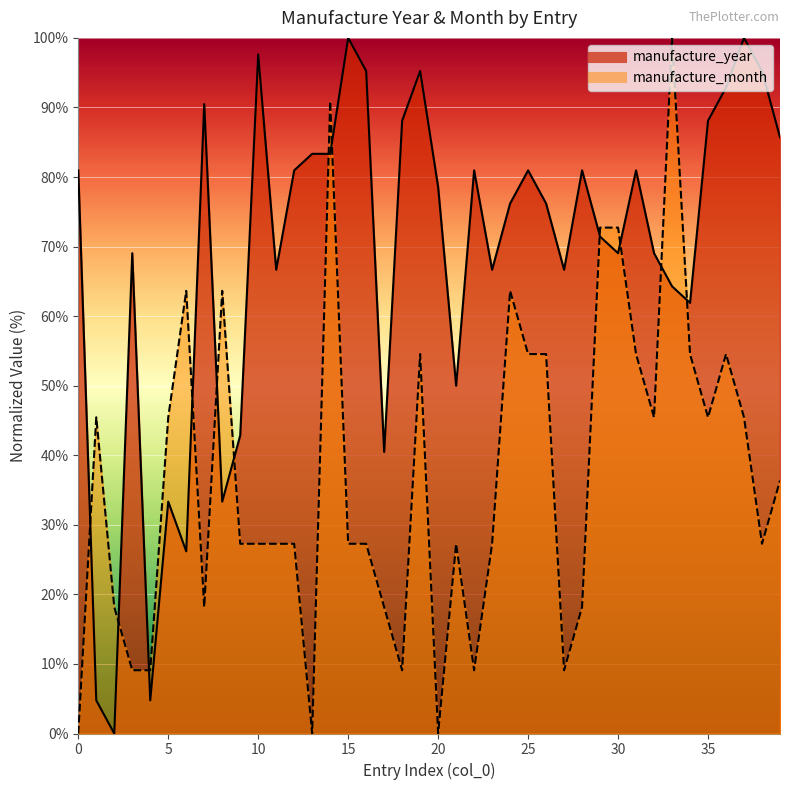

What is the total value across all series at 3?

78.1